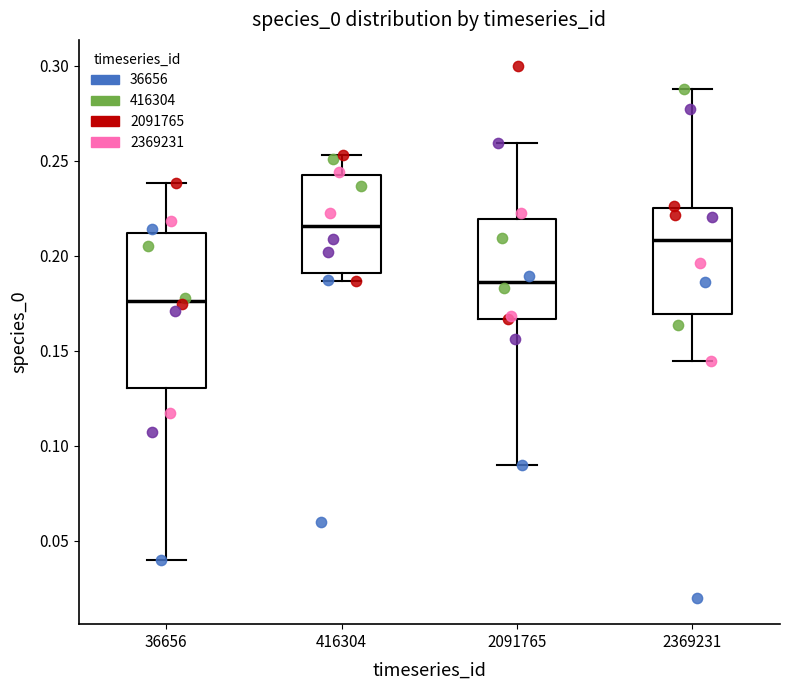

Reading left to right, transcribe this box plot: for each box, give where its median line is, the range the box spans, and where its two whiskers end, as read against the y-axis. The values are not printed on the chart, so give them approximately, as read against the axis.

36656: median 0.175, box 0.130 to 0.210, whiskers 0.040 to 0.240
416304: median 0.215, box 0.190 to 0.240, whiskers 0.185 to 0.255
2091765: median 0.185, box 0.165 to 0.220, whiskers 0.090 to 0.260
2369231: median 0.210, box 0.170 to 0.225, whiskers 0.145 to 0.290